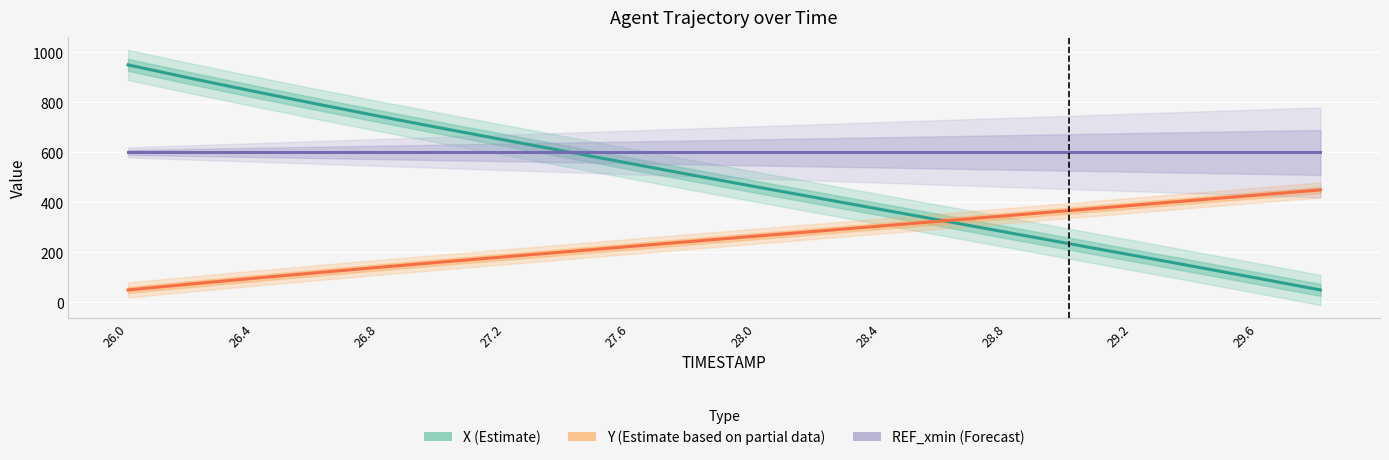

What is the difference between the second highest and minimum values in the Y (Estimate based on partial data) series?

379.5